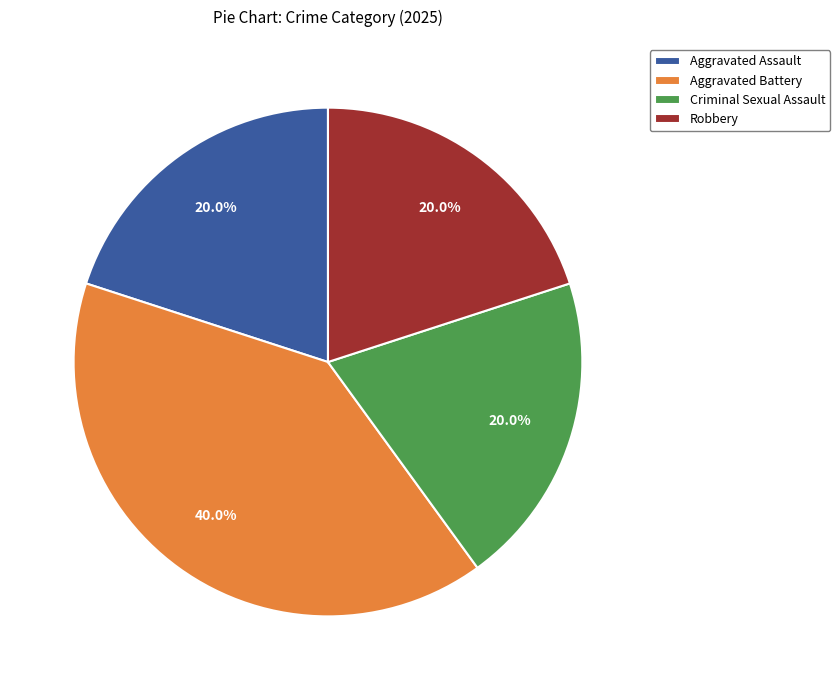

Is Criminal Sexual Assault the majority of the pie?

No